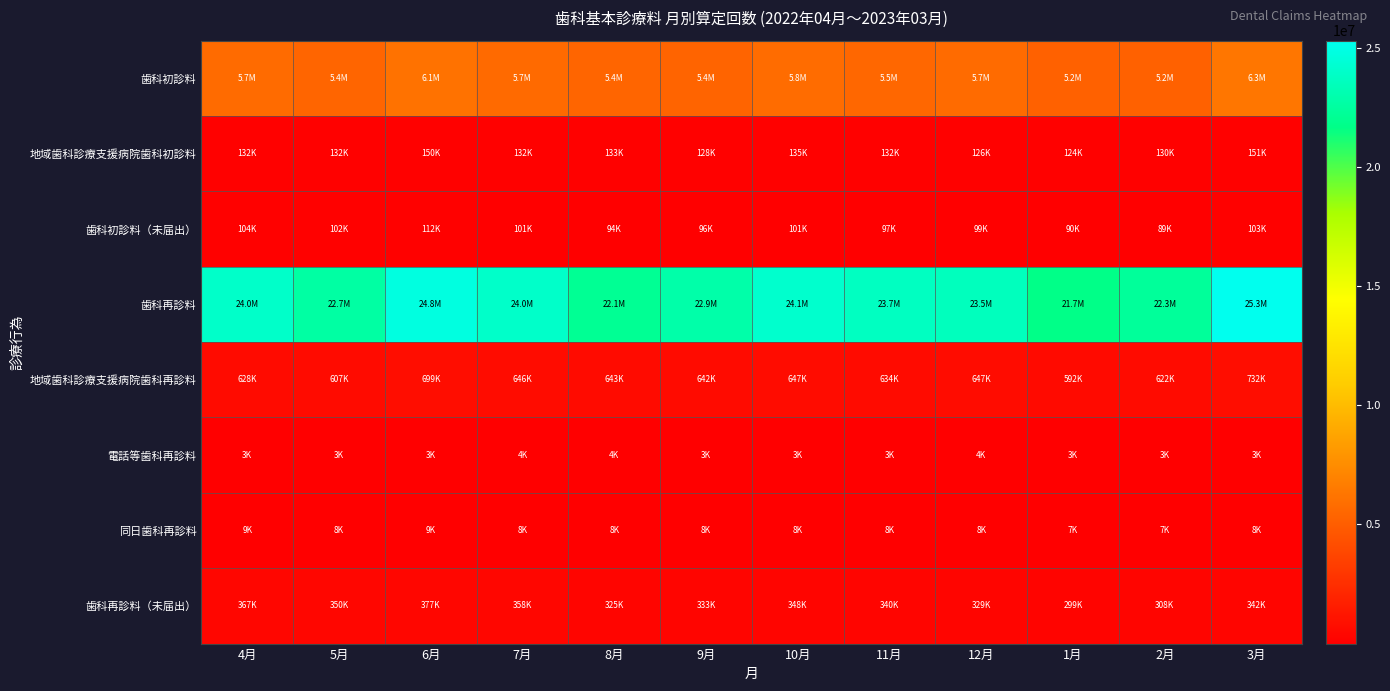

List the series in order of their peak value, highest first.

歯科再診料, 歯科初診料, 地域歯科診療支援病院歯科再診料, 歯科再診料（未届出）, 地域歯科診療支援病院歯科初診料, 歯科初診料（未届出）, 同日歯科再診料, 電話等歯科再診料